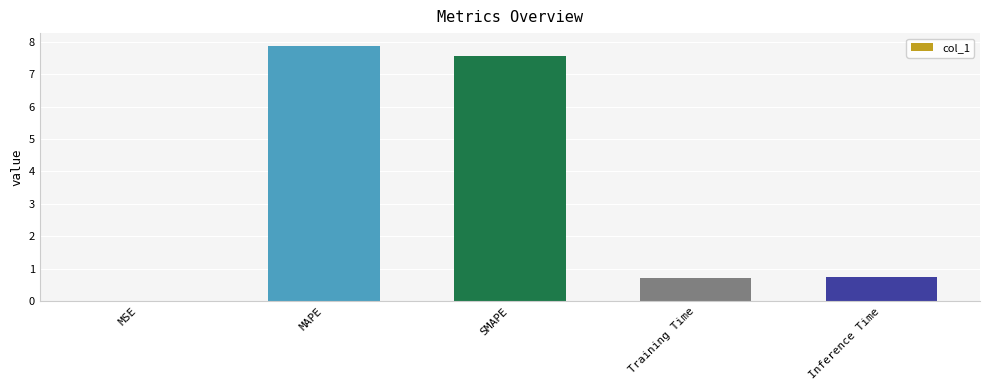

Which has a higher value, MSE or SMAPE?

SMAPE